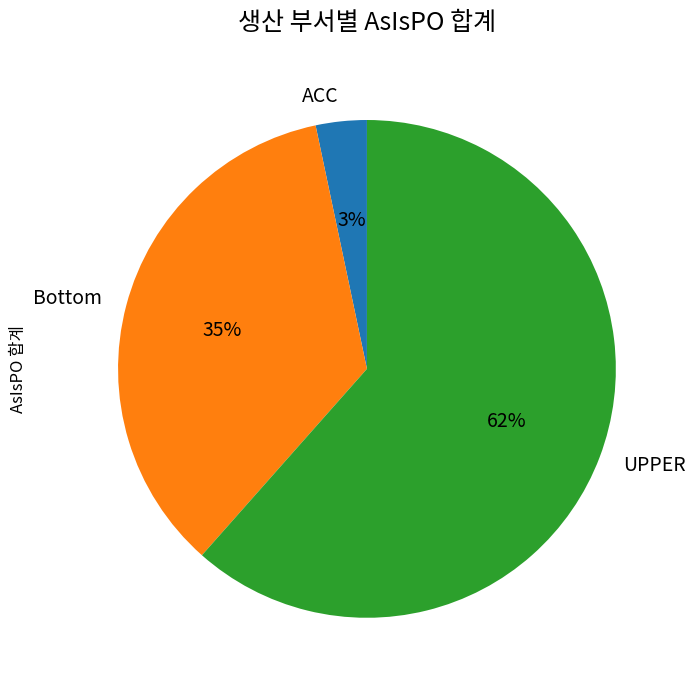

Combined, do ACC and UPPER account for over 50%?

Yes